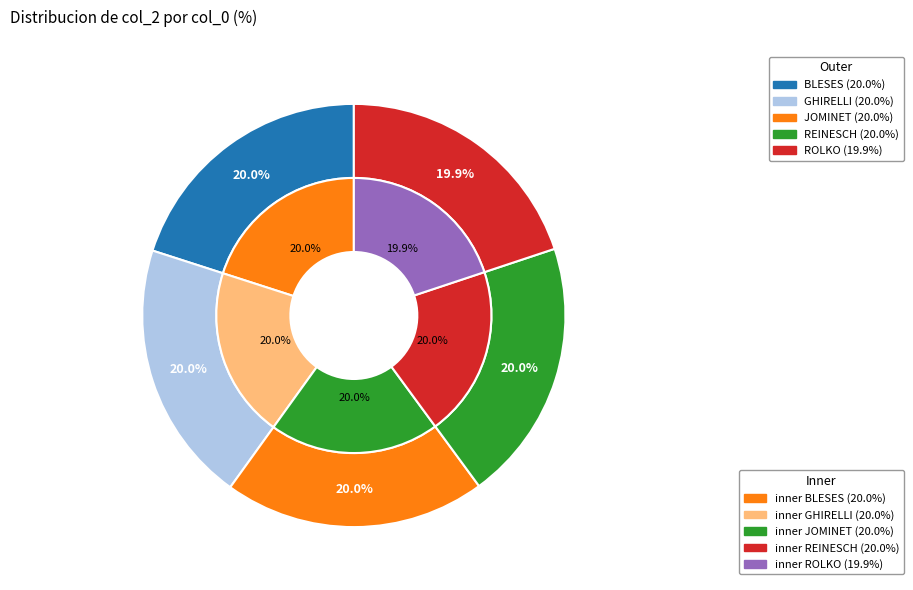

How many slices are in this pie chart?

5